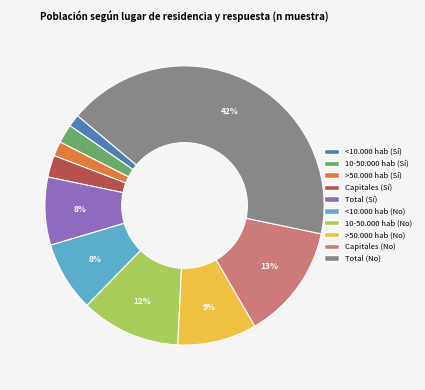

Is there a majority slice in this chart?

No